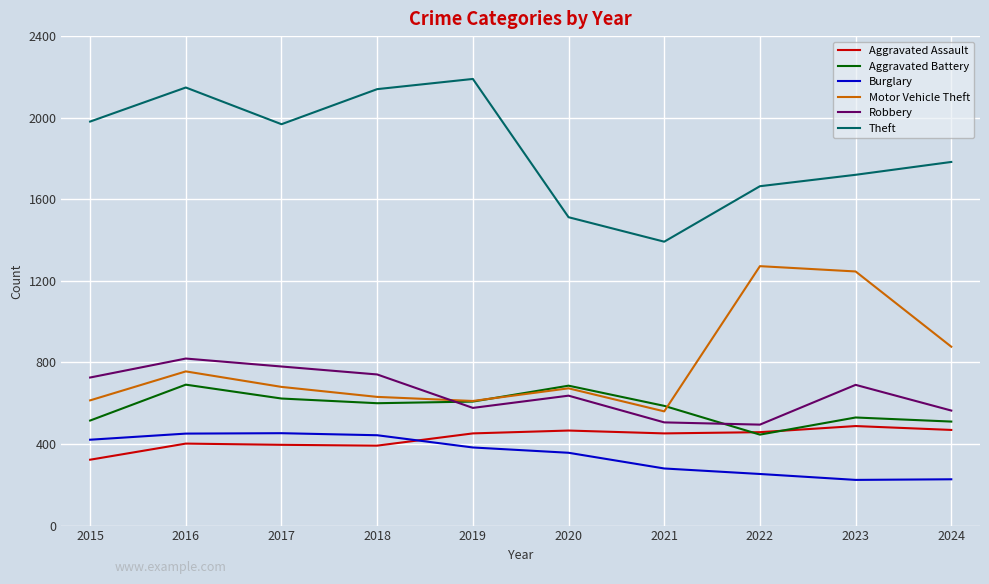

True or false: Theft and Burglary cross at least once.

False